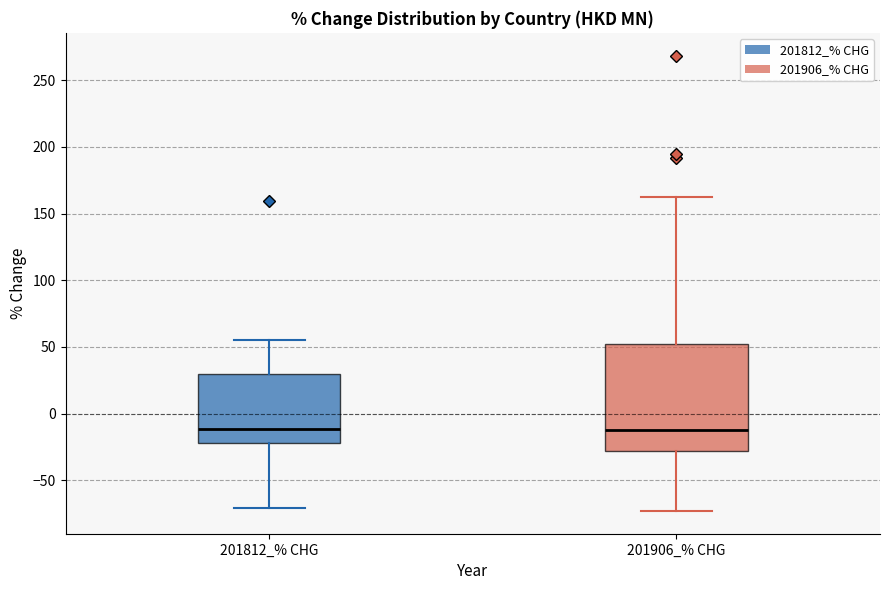

Where does the lower whisker of the box for 201812_% CHG end on the y-axis? The values are not printed on the chart, so give them approximately, as read against the axis.

-70